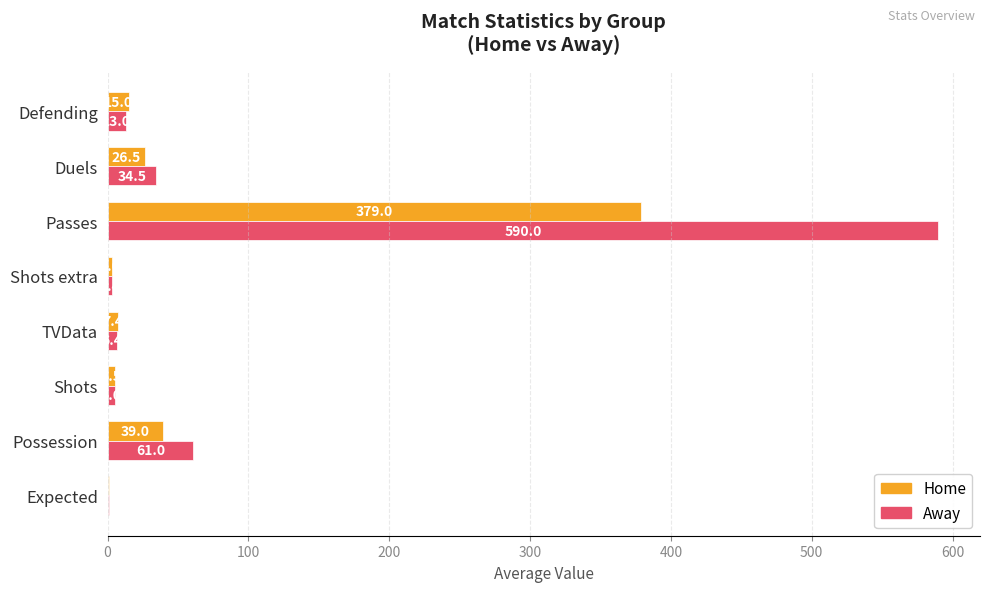

Which series has the largest range (max minus min)?

Away